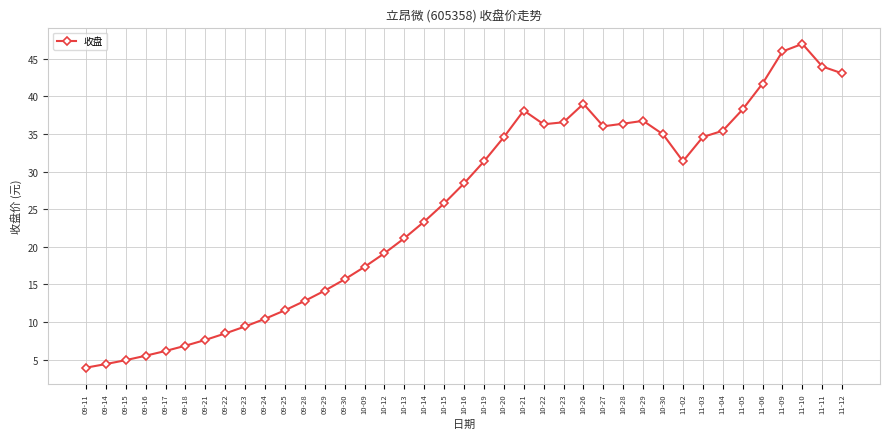

What is the label of the 18th point from the right?

10-20